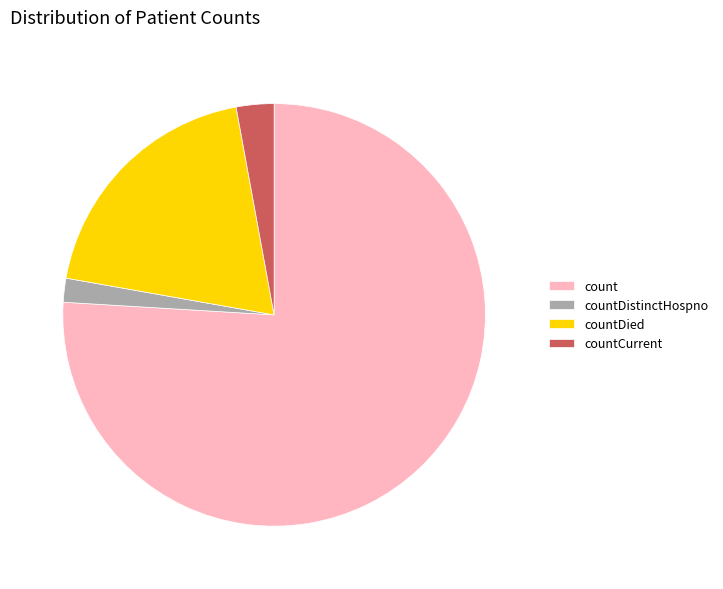

How many slices are in this pie chart?

4